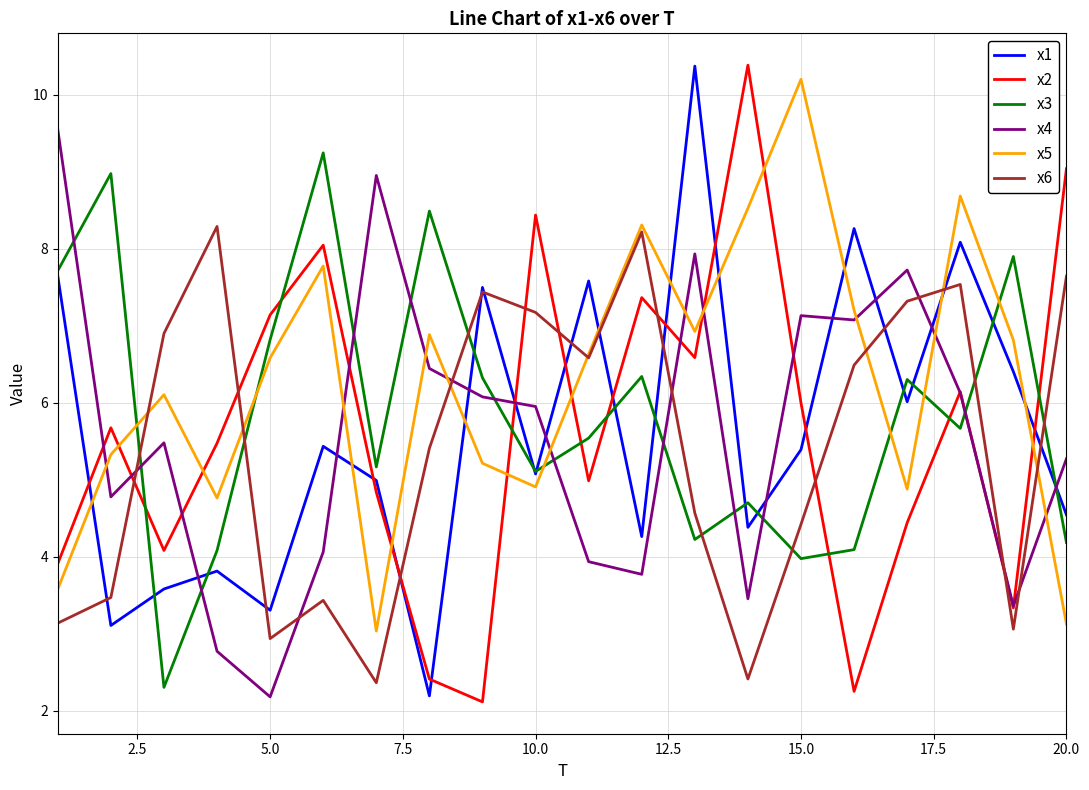

True or false: x3 and x5 cross at least once.

True